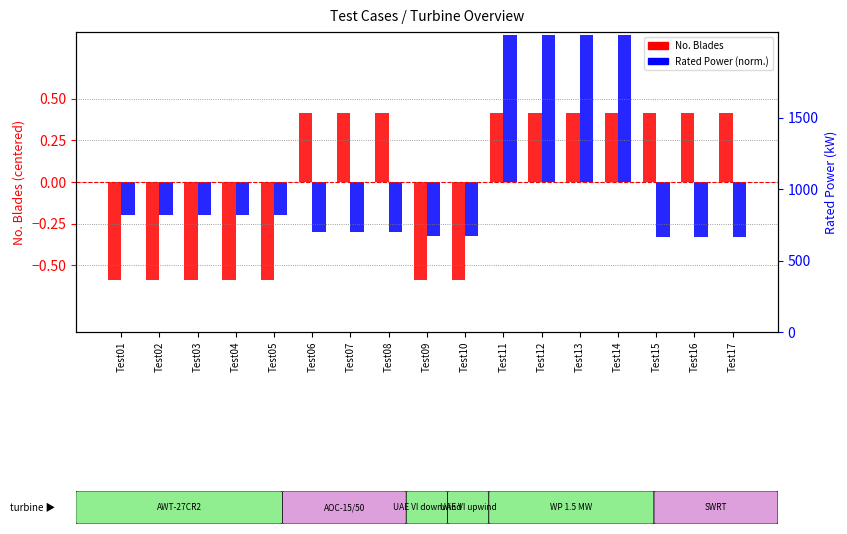

How many bars are there in total?

34